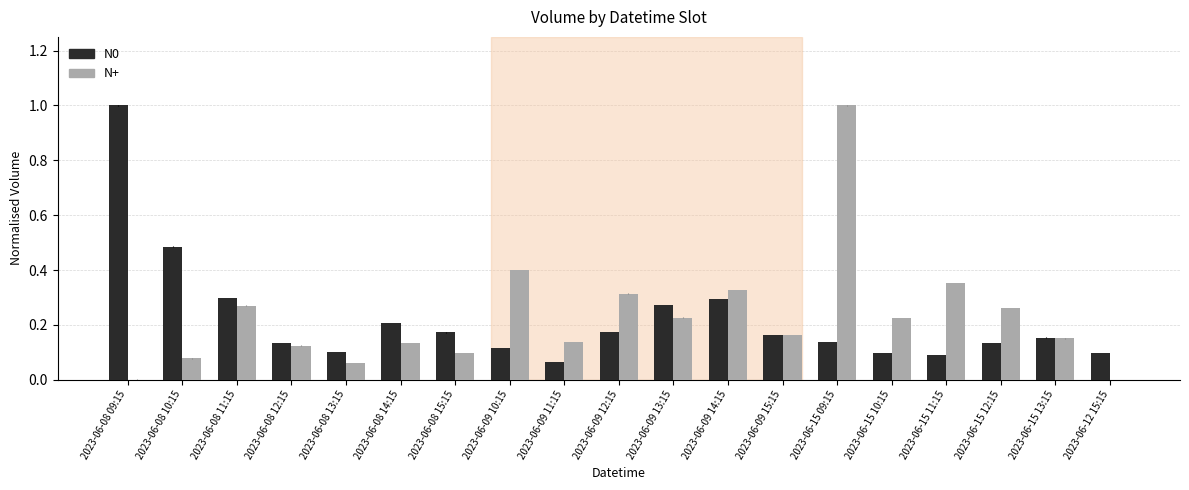

Is the value of N0 at 2023-06-08 13:15 greater than the value of N+ at 2023-06-15 12:15?

No